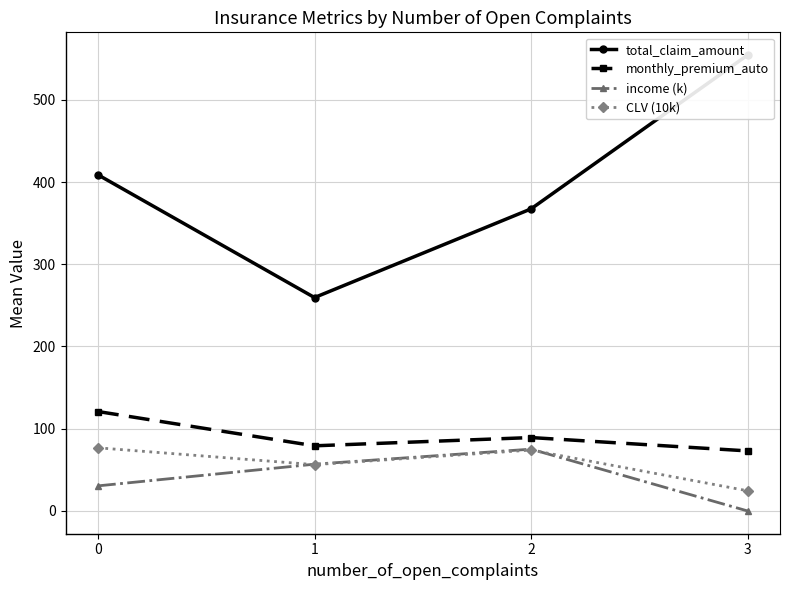

True or false: monthly_premium_auto and income (k) cross at least once.

False